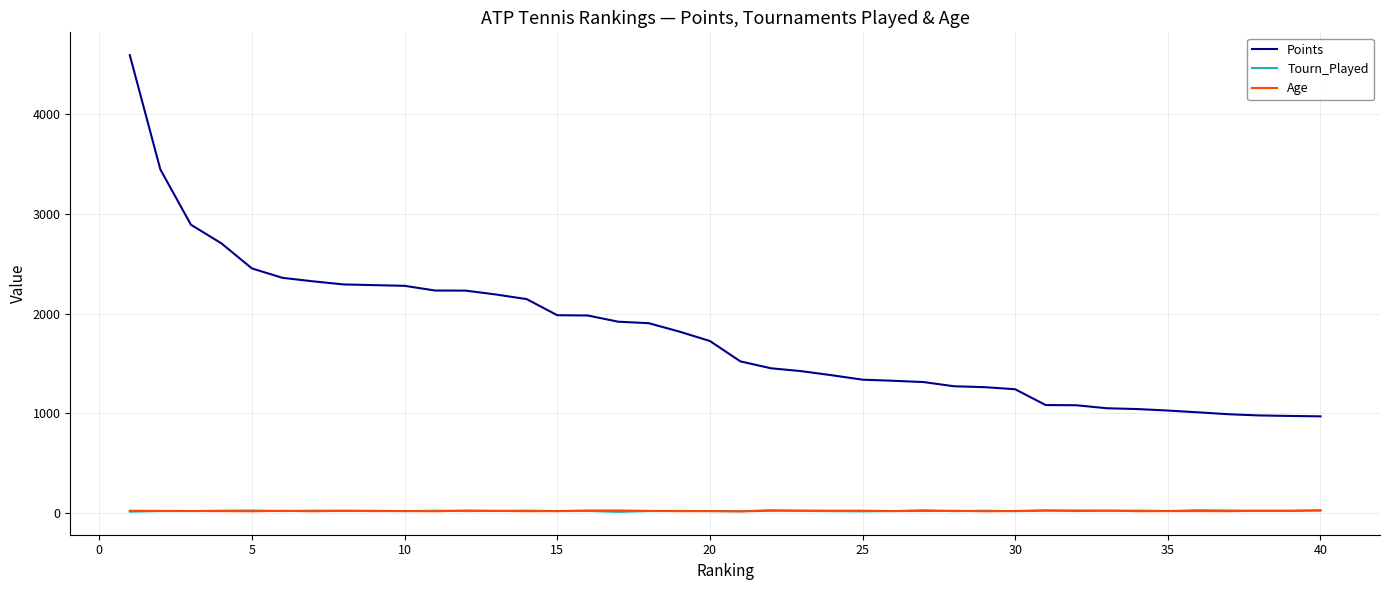

True or false: Age has more than 2 interior local peaks.

True